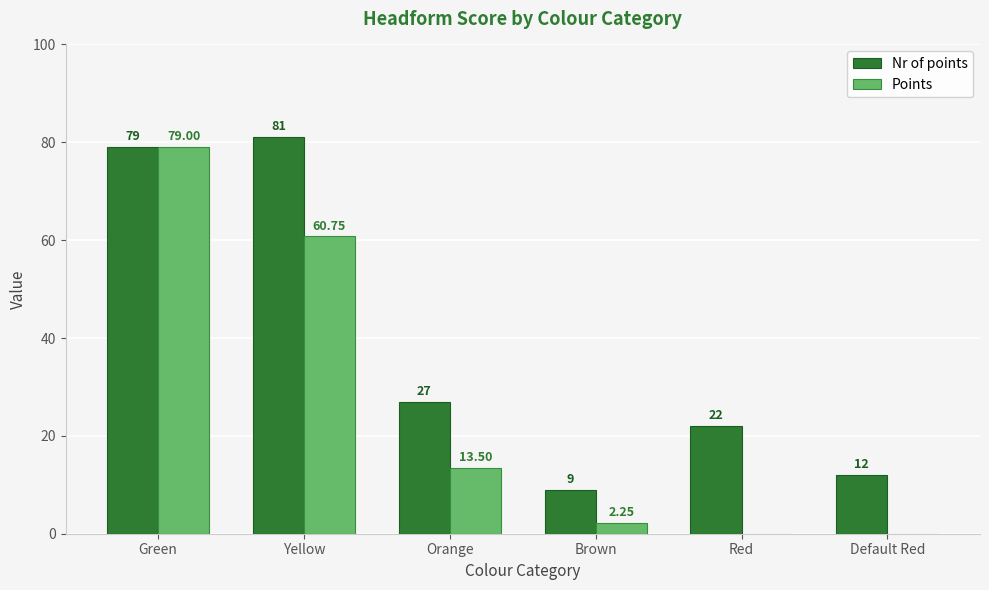

How many distinct data groups are displayed?

2